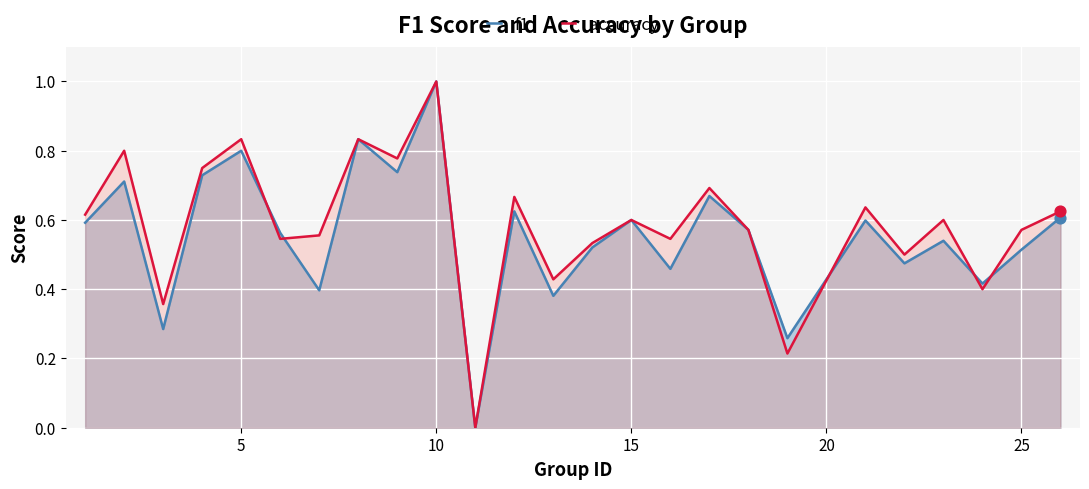

Which series has the largest Y range (max minus min)?

f1